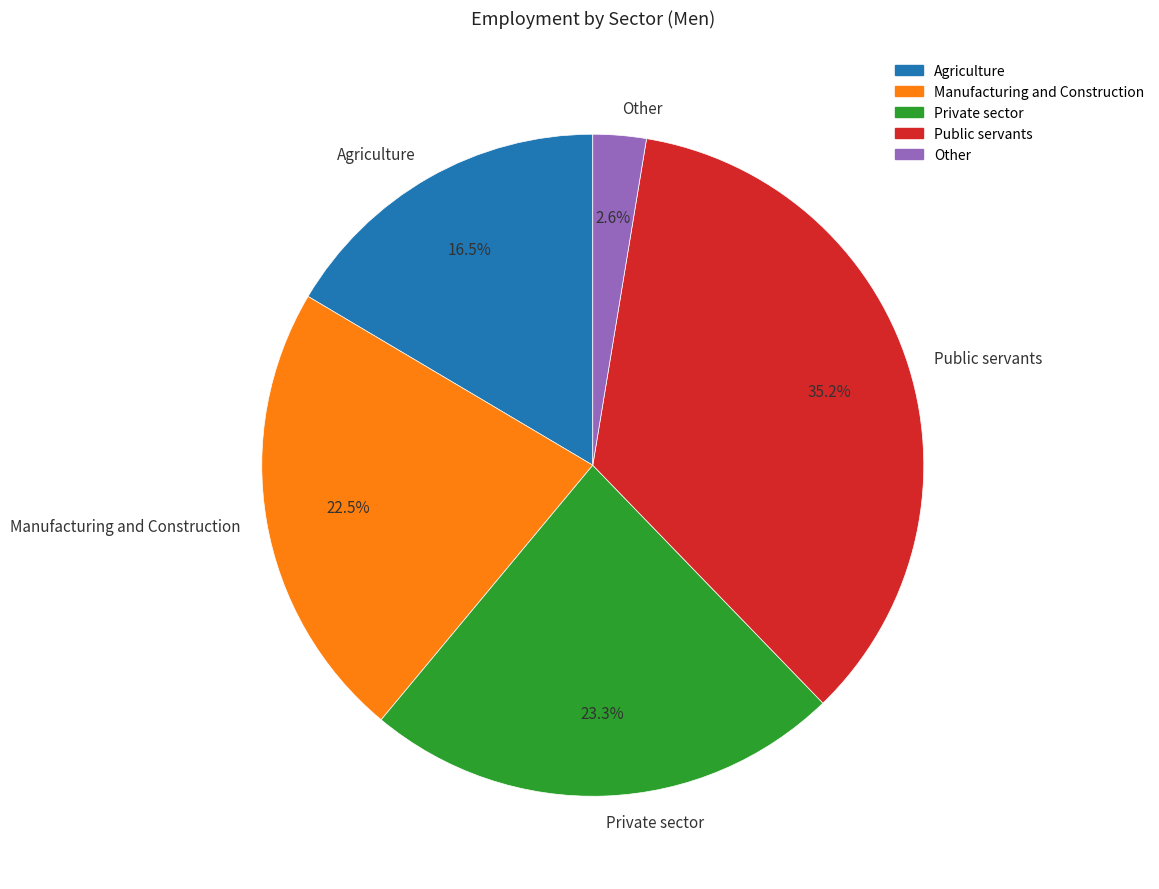

To the nearest percent, what portion does Private sector represent?

23%